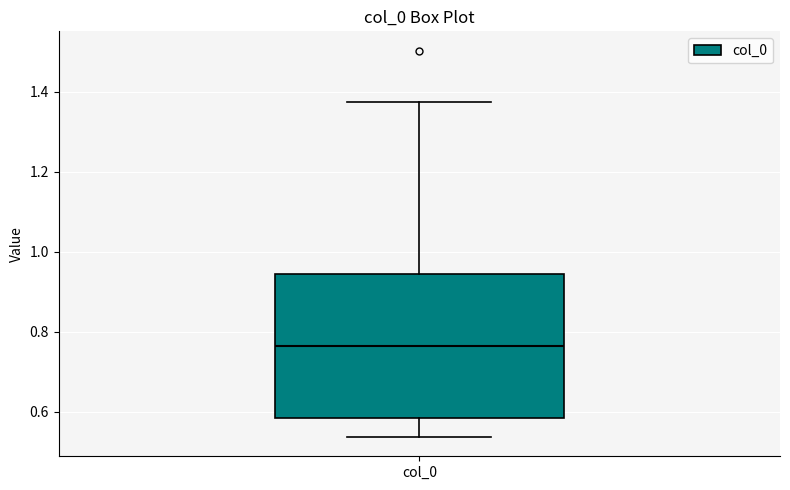

Read this box plot against the y-axis: the position of the median line, the range covered by the box, and the ends of both whiskers. The values are not printed on the chart, so give them approximately, as read against the axis.

median 0.76, box 0.58 to 0.94, whiskers 0.54 to 1.38